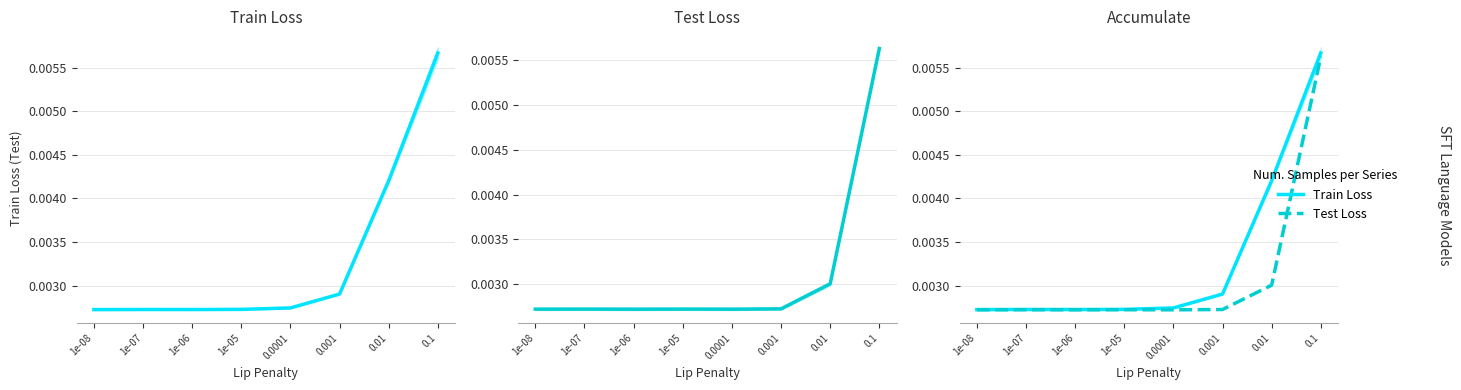

What are all the series names shown in the legend?

Train Loss, Test Loss